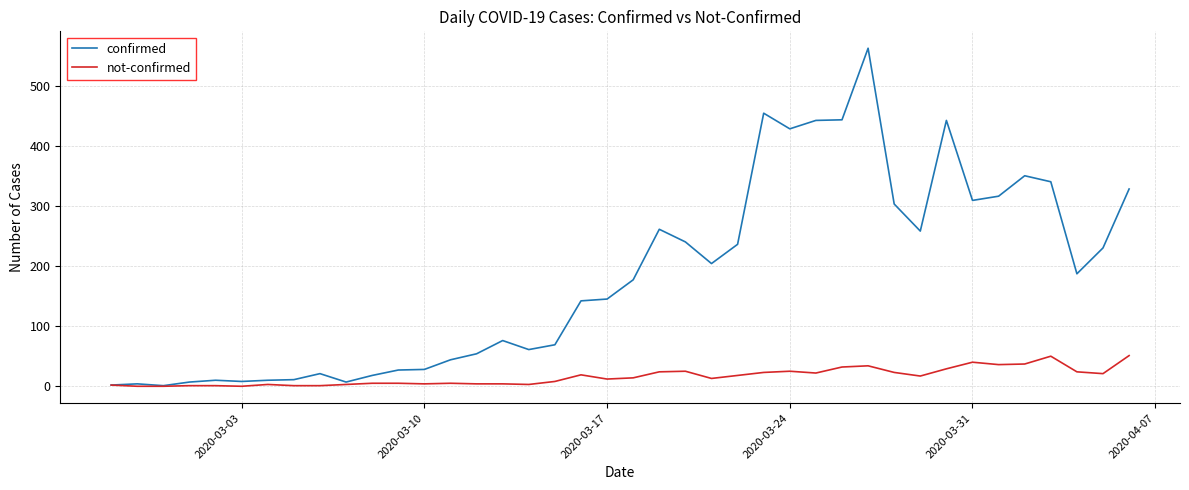

Which series has the largest range (max minus min)?

confirmed